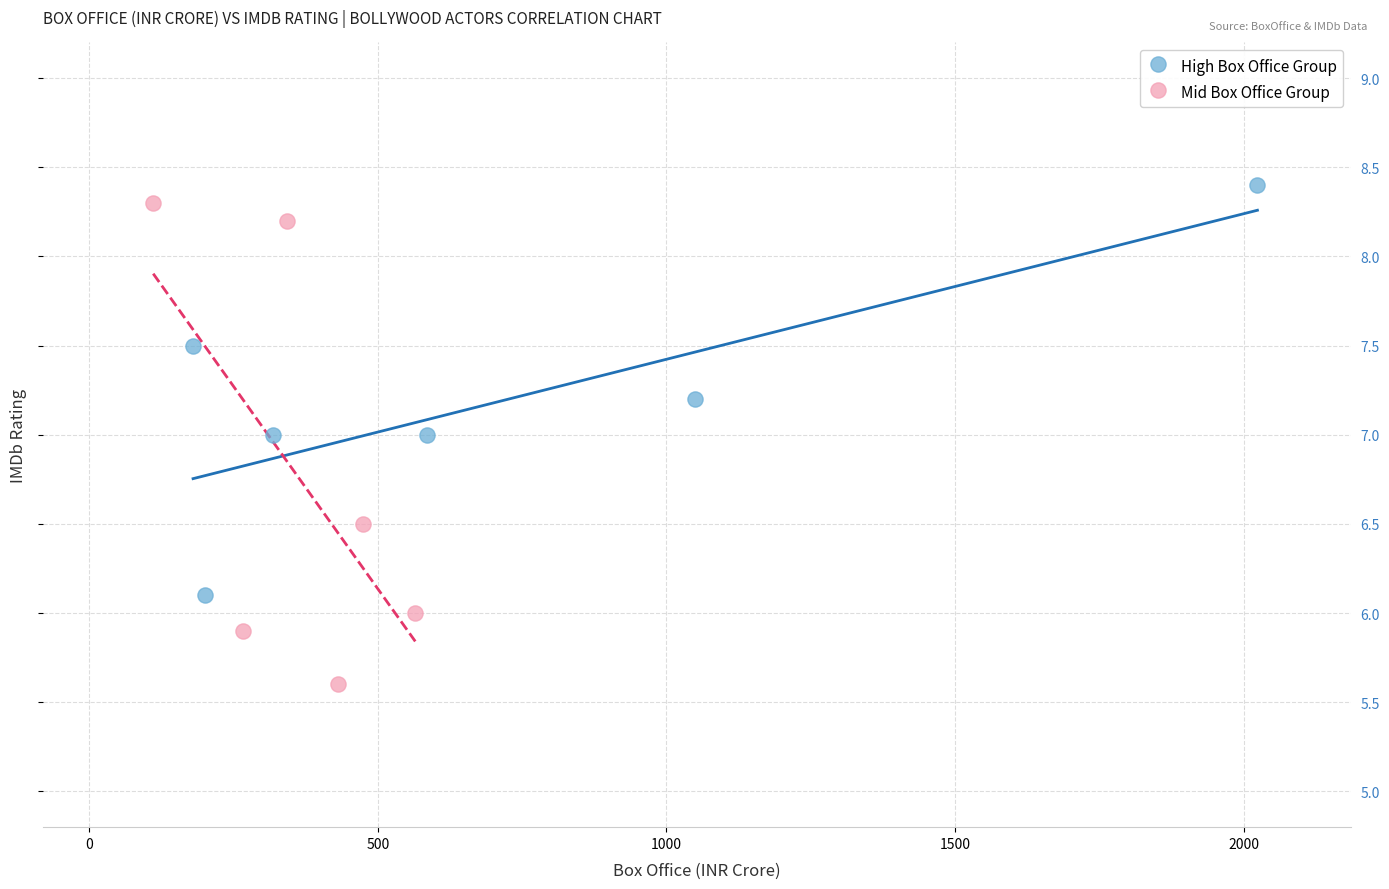

Which series contains the lowest Y value?

Mid Box Office Group